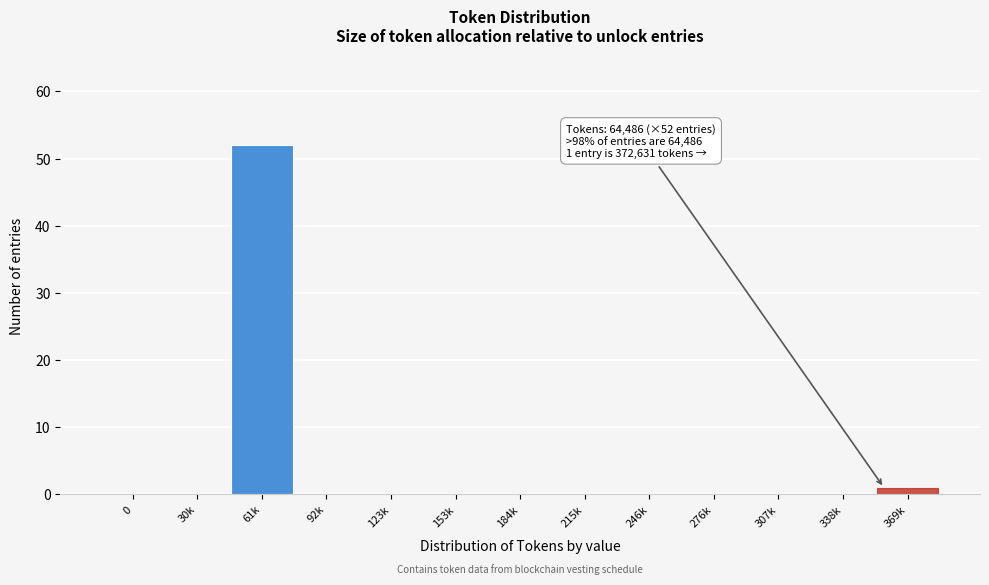

Reading right to left, extract all data points from this chart.

369k=1	338k=0	307k=0	276k=0	246k=0	215k=0	184k=0	153k=0	123k=0	92k=0	61k=52	30k=0	0=0